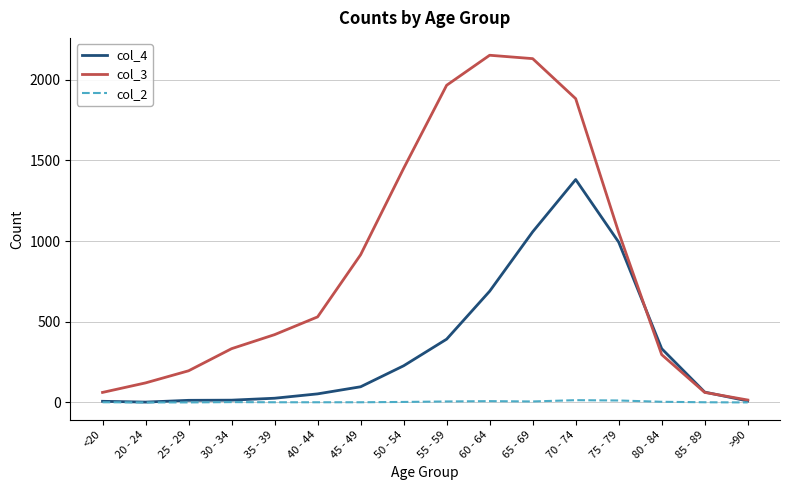

What position from the right is <20?

16